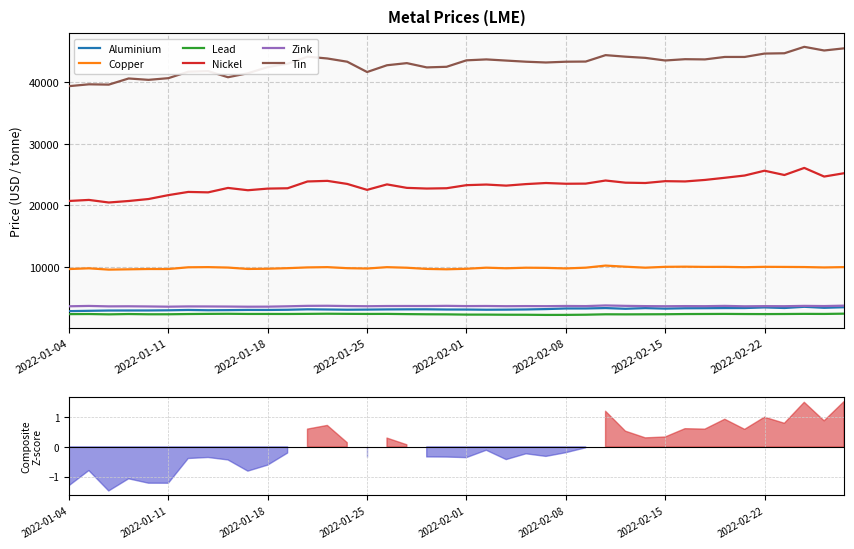

True or false: Copper and Lead cross at least once.

False